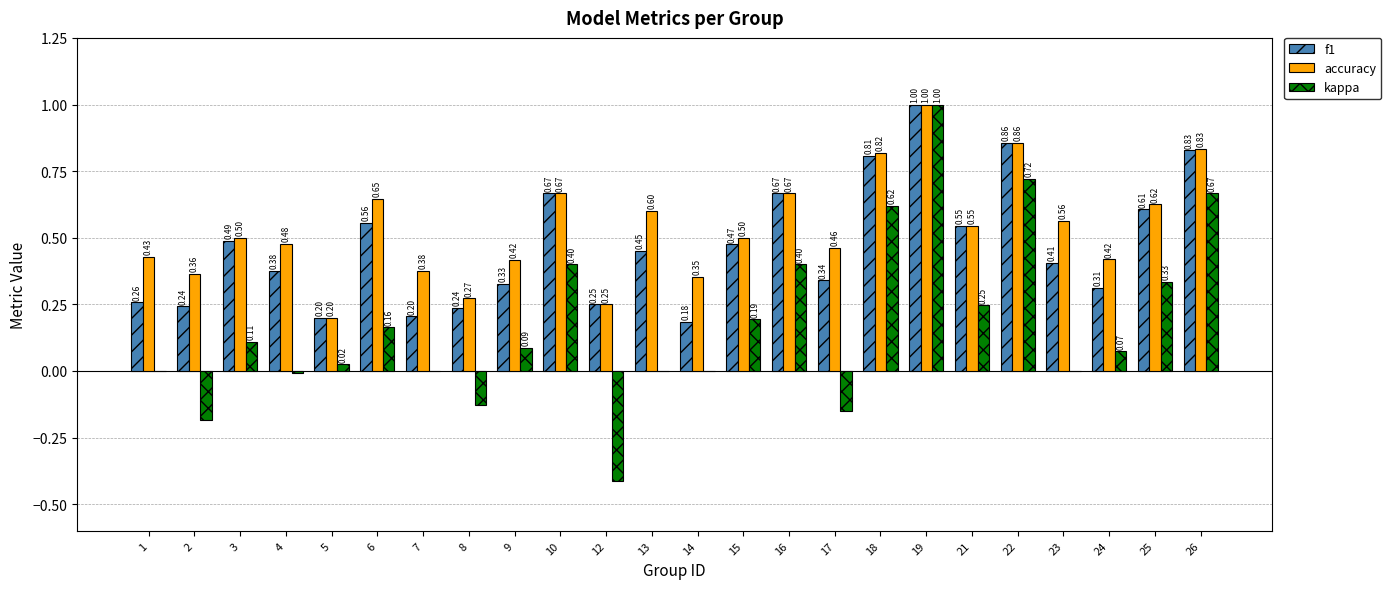

Which series has the largest total across all categories?

accuracy